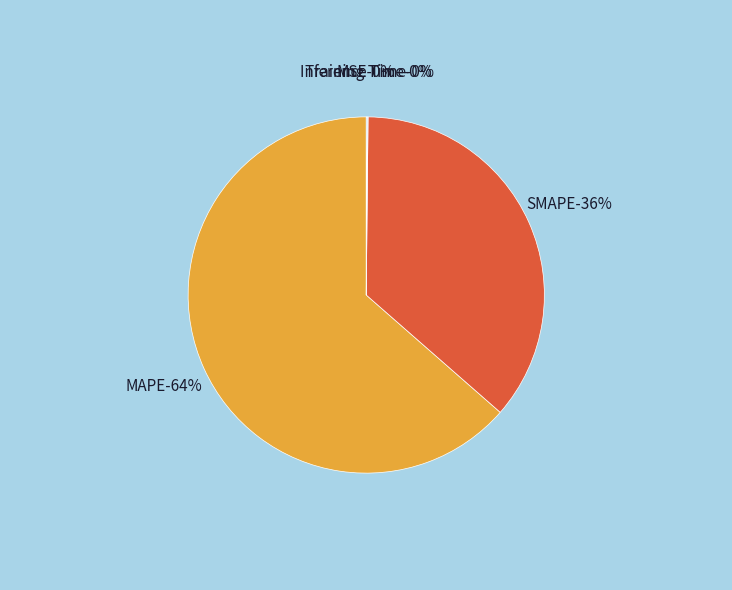

To the nearest percent, what percentage of the pie is SMAPE?

36%